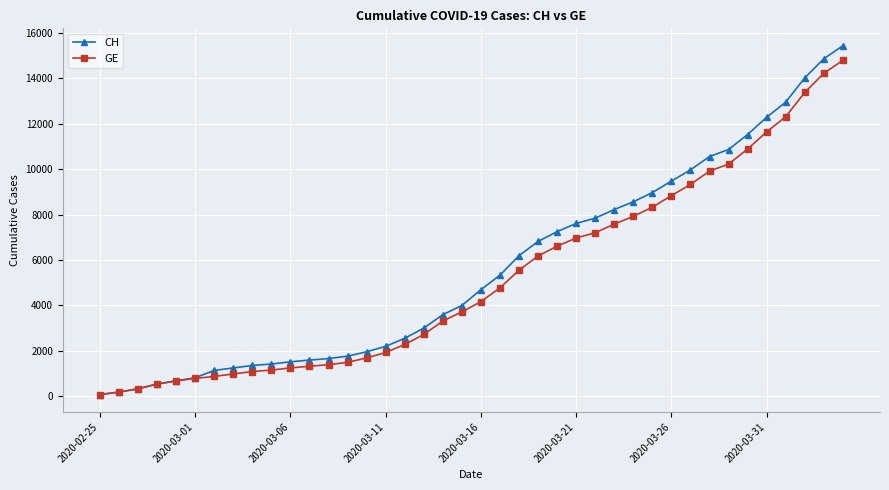

What is the difference between the maximum and minimum values in the CH series?

15367